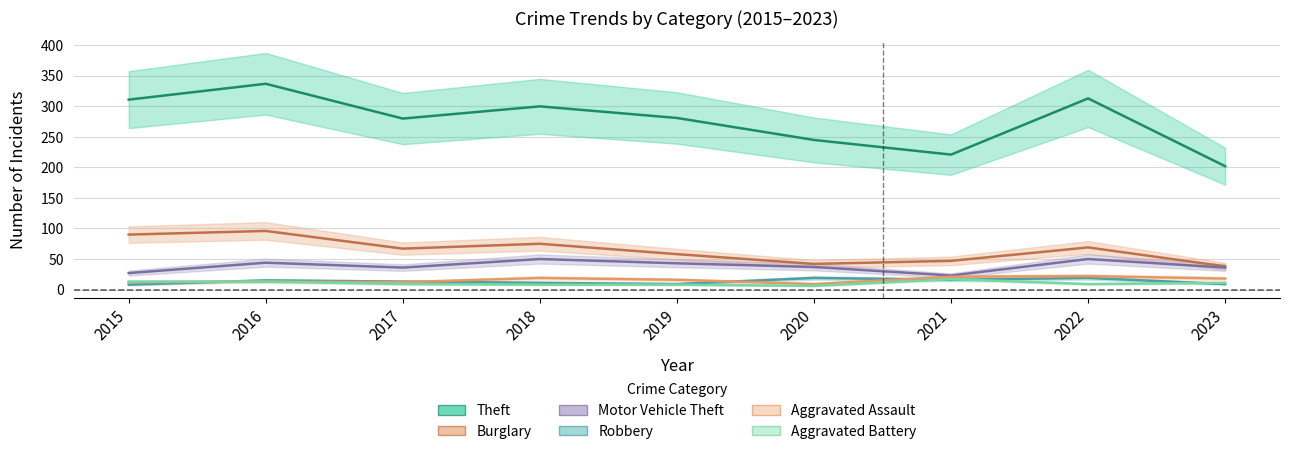

Which series changed the most between 2020 and 2022?

Theft